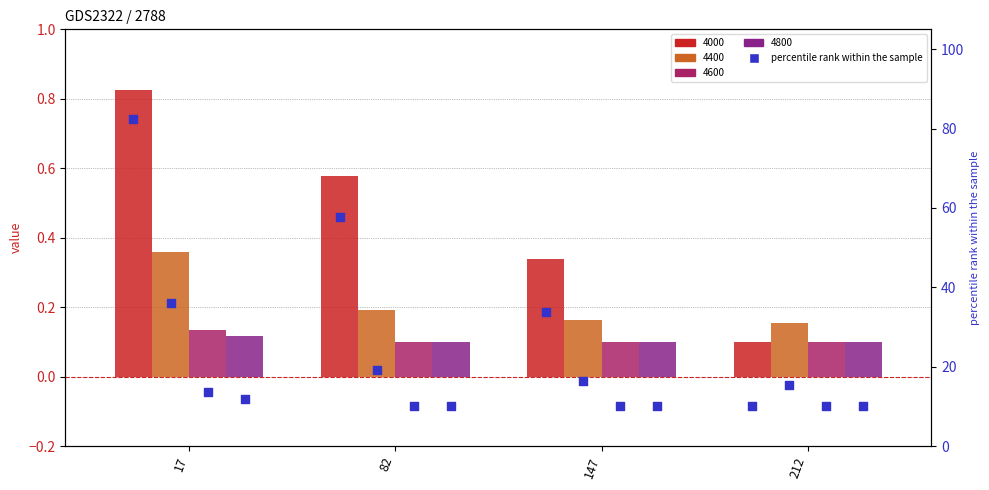

Which series has the largest total across all categories?

4000 (pct)